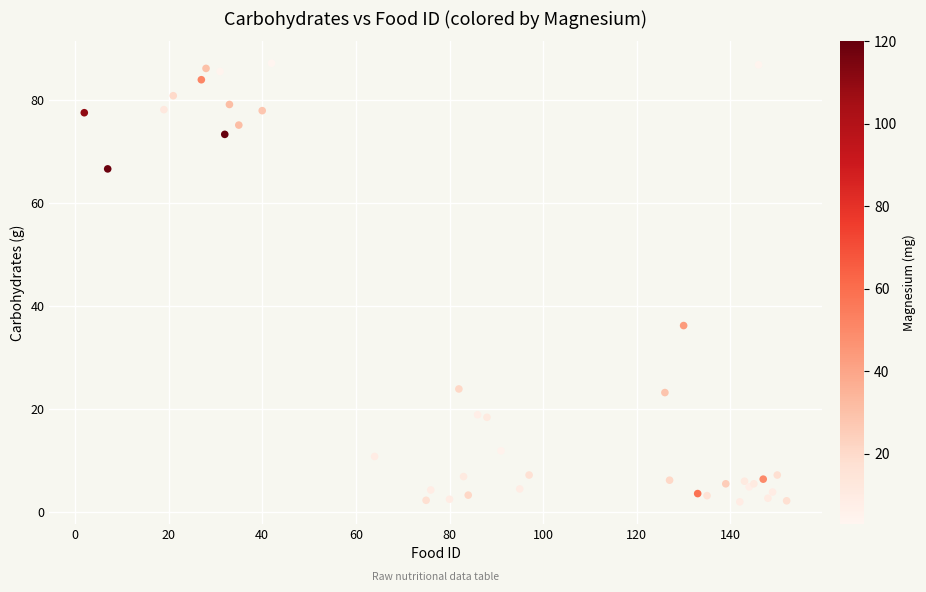

What Y value in the scatter plot is closest to 44?

36.2